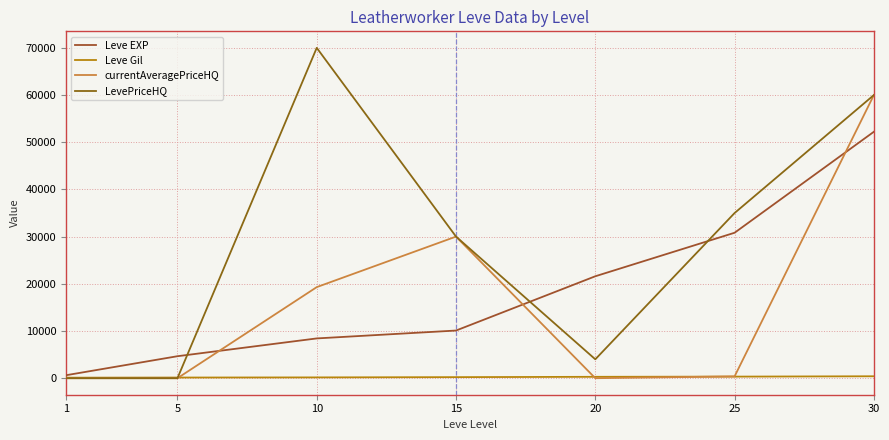

What is the greatest value displayed?

69999.0